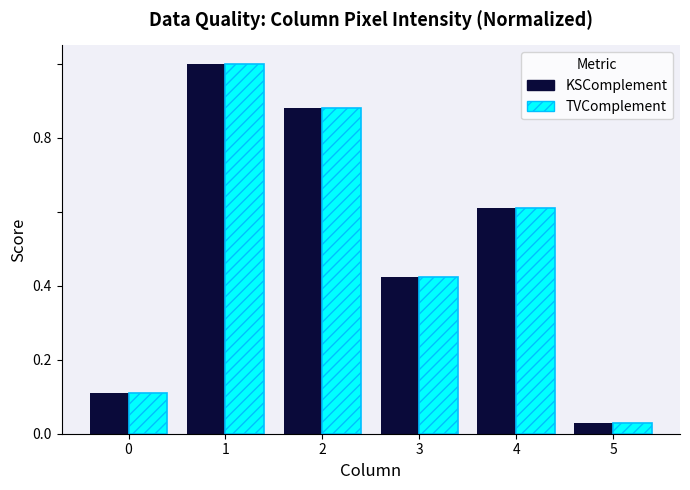

How many bars are there in total?

12